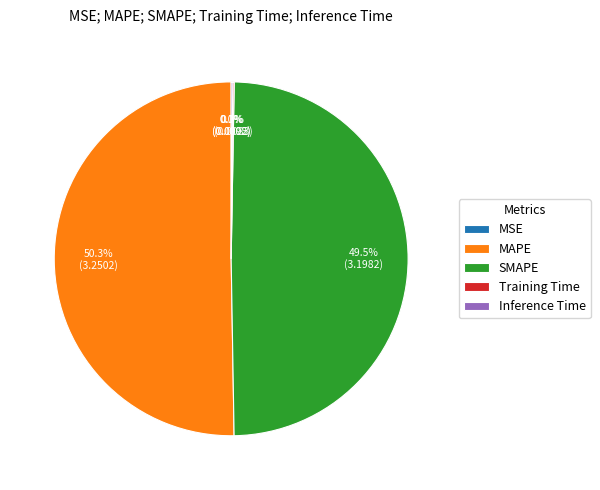

The SMAPE slice represents 57% of the pie. True or false?

False